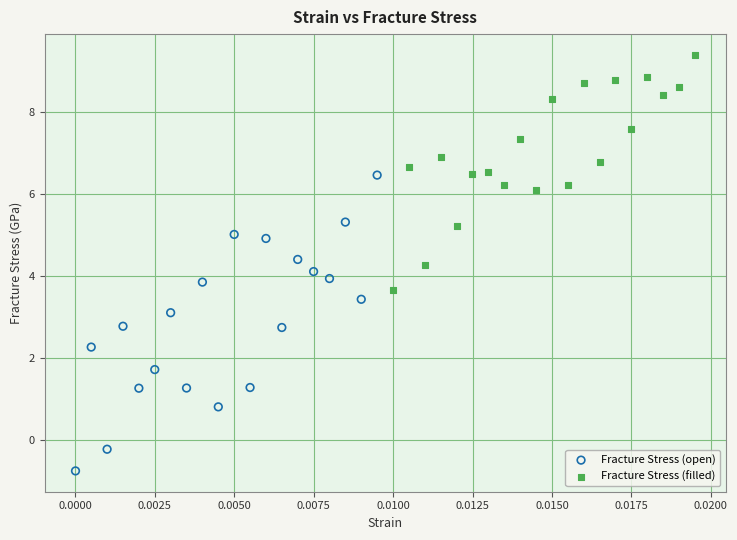

Which series reaches the maximum Y coordinate?

Fracture Stress (filled)